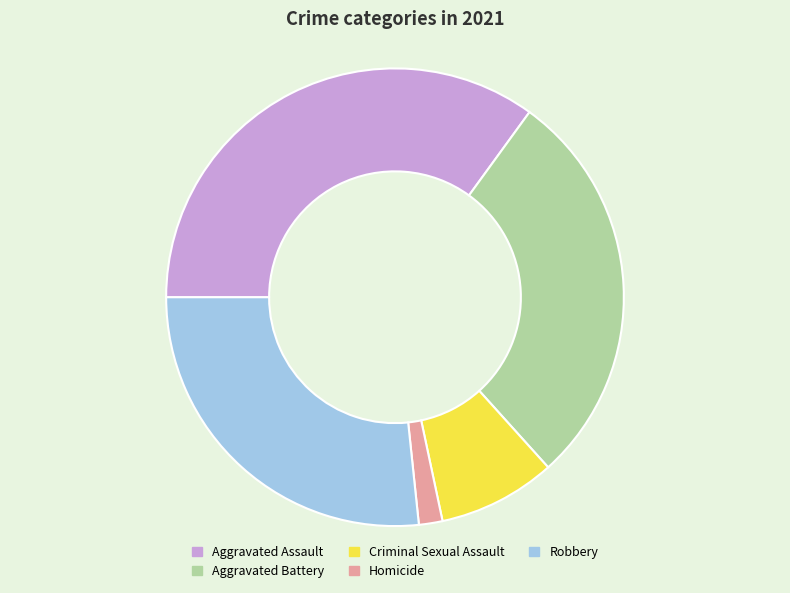

Combined, do Homicide and Aggravated Assault account for over 50%?

No